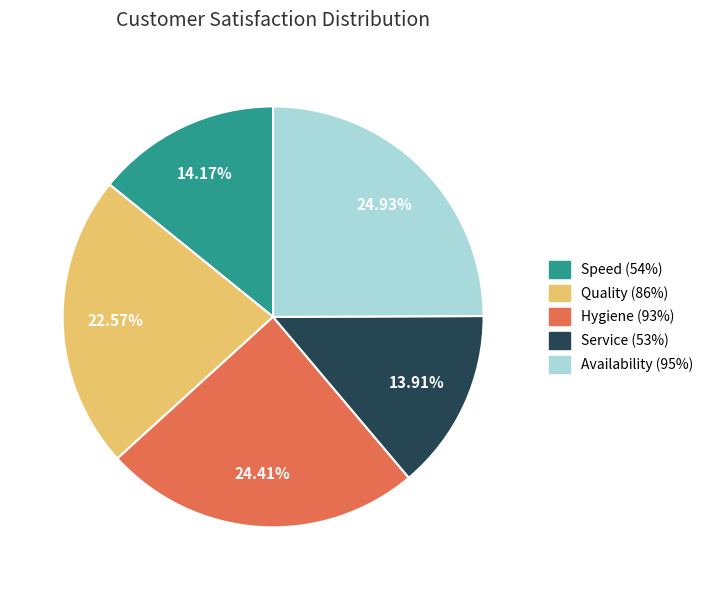

Does Service (53%) represent more than half of the total?

No